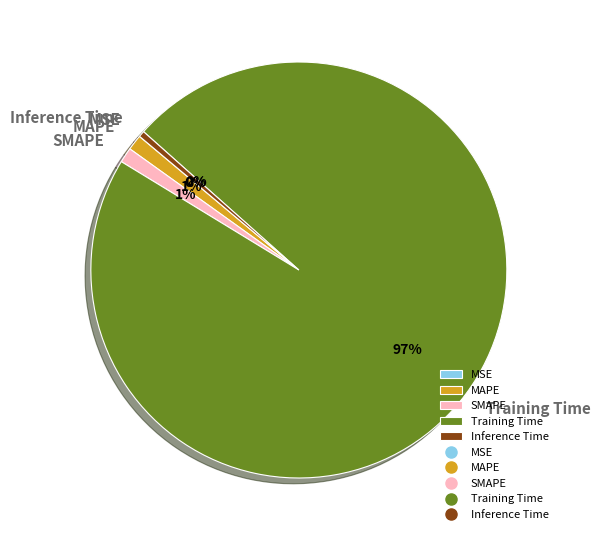

Which slice is the largest?

Training Time